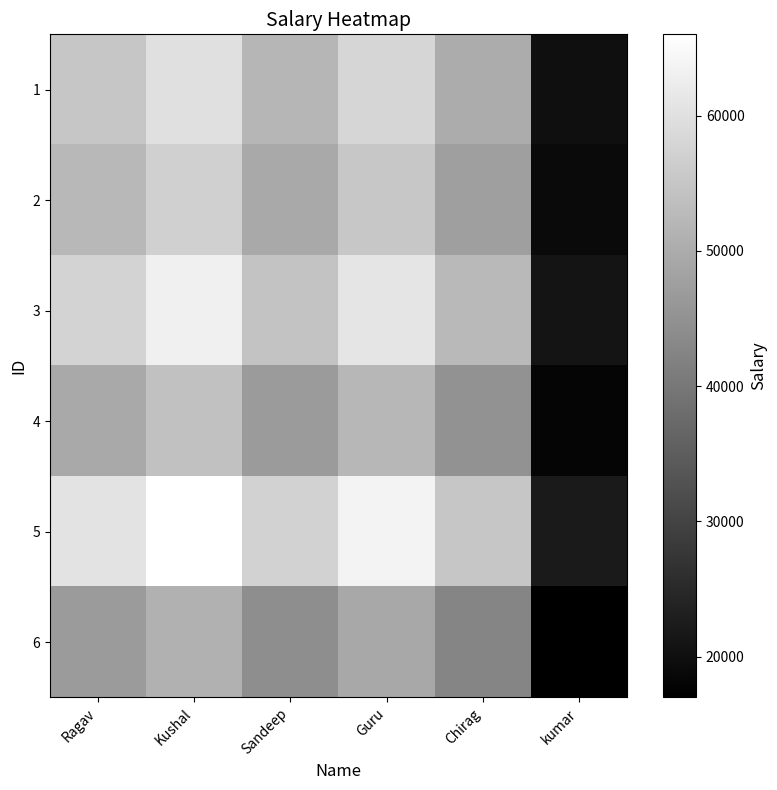

At how many categories does at least one series exceed 33139?

5